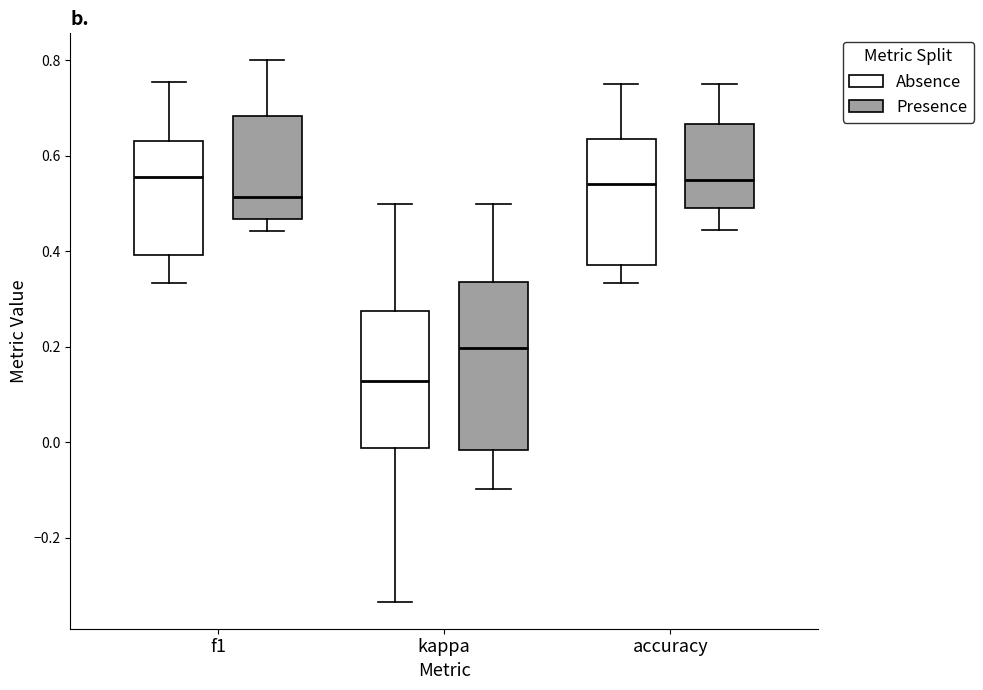

Where is the upper edge of the box for f1 (Presence) on the y-axis? The values are not printed on the chart, so give them approximately, as read against the axis.

0.68